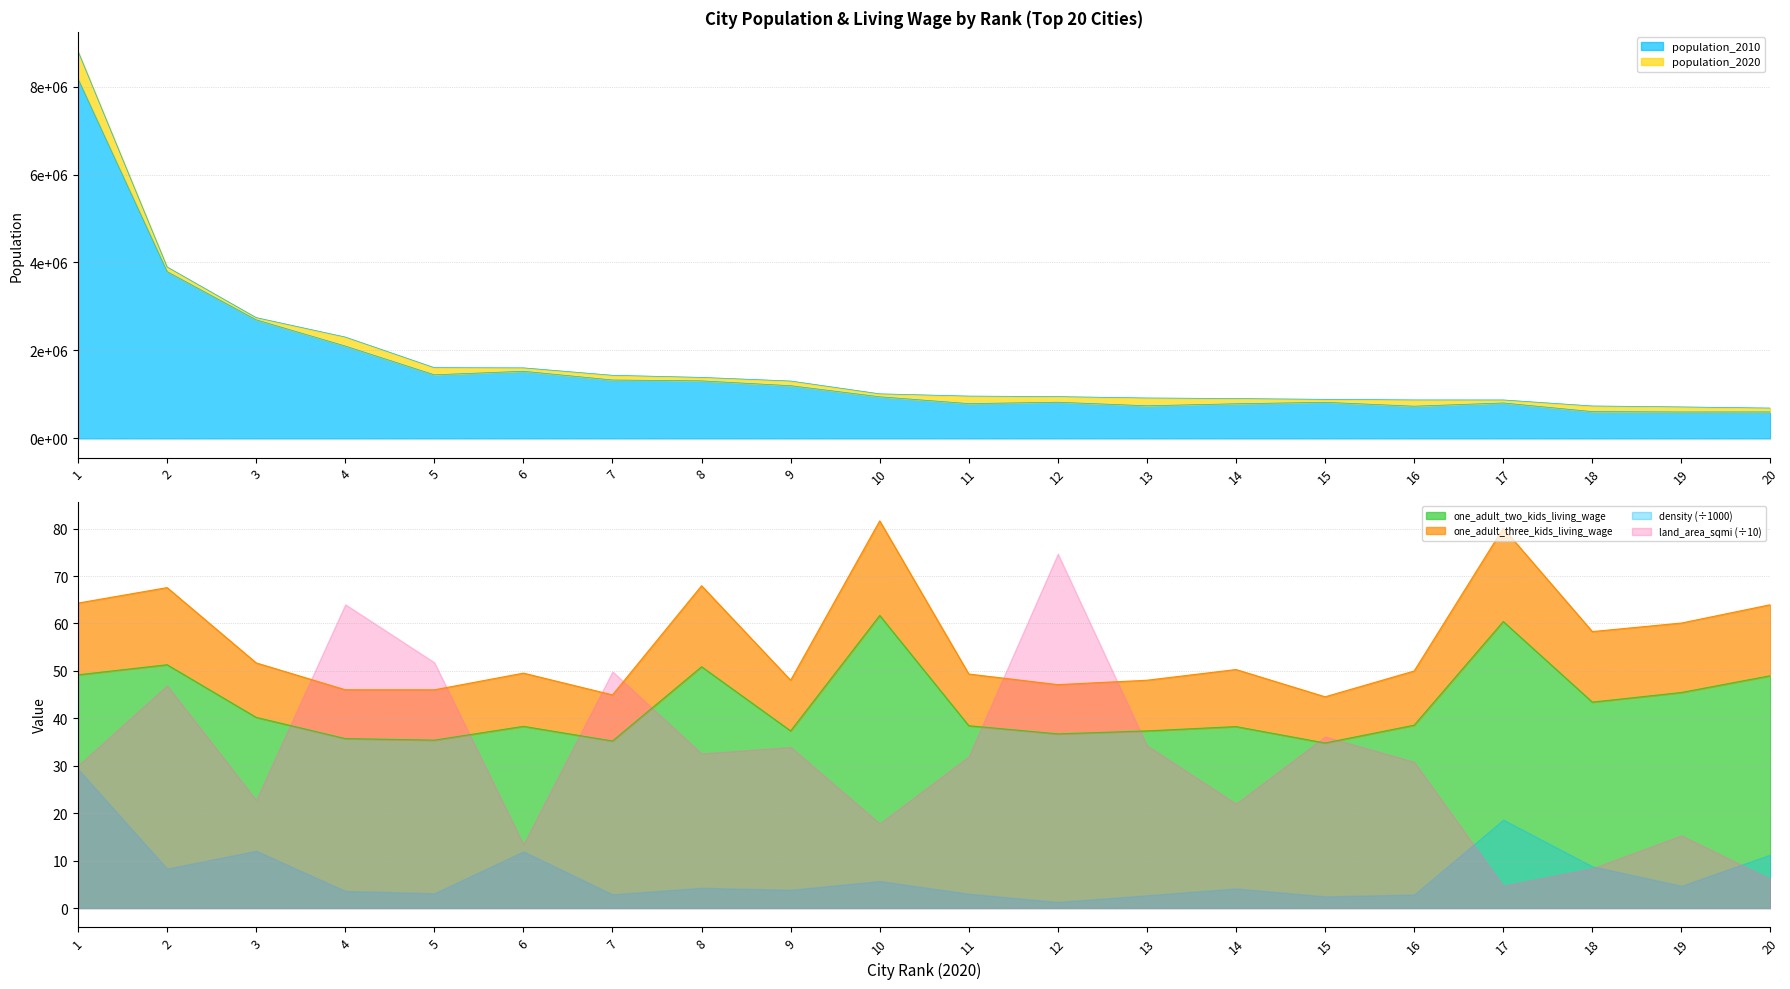

At which label does population_2020 reach its peak?

1